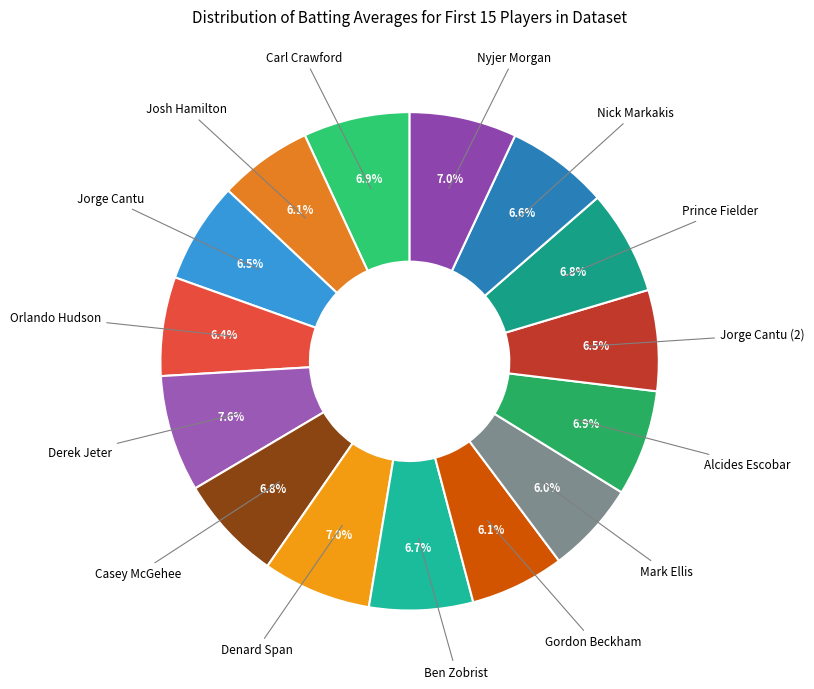

How many segments does this pie chart have?

15